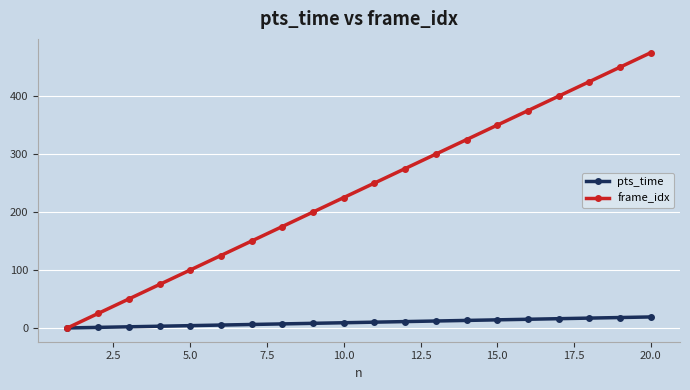

Which series has the largest range (max minus min)?

frame_idx